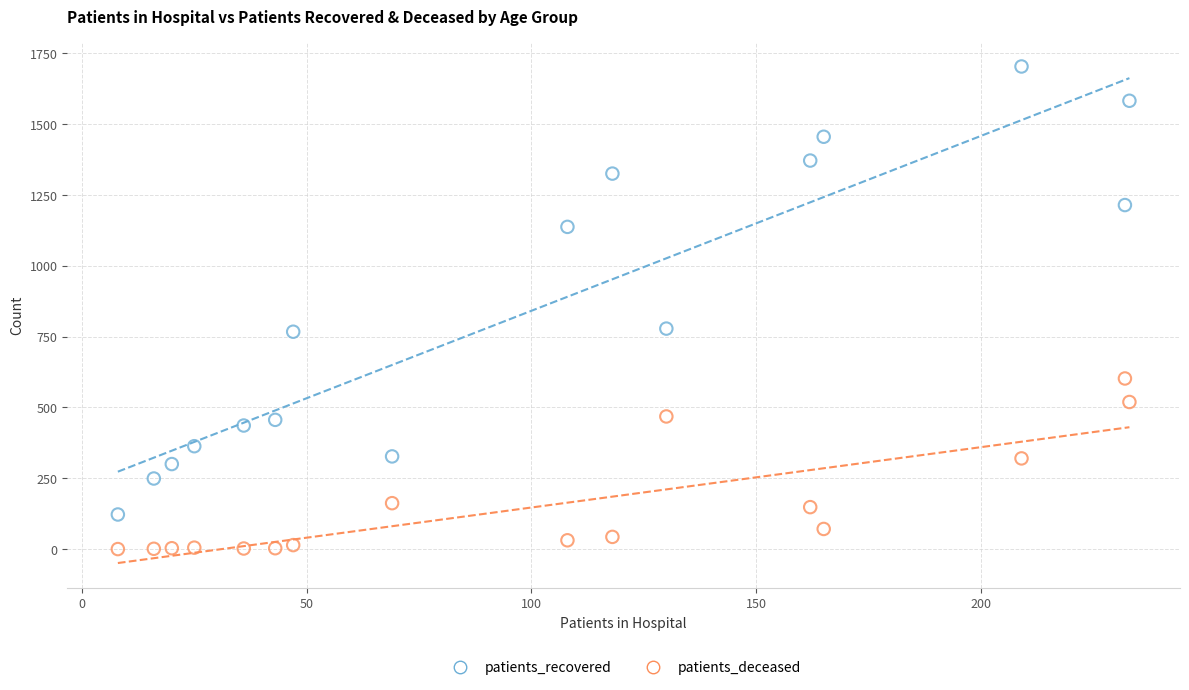

Which series has the widest spread of Y values?

patients_recovered